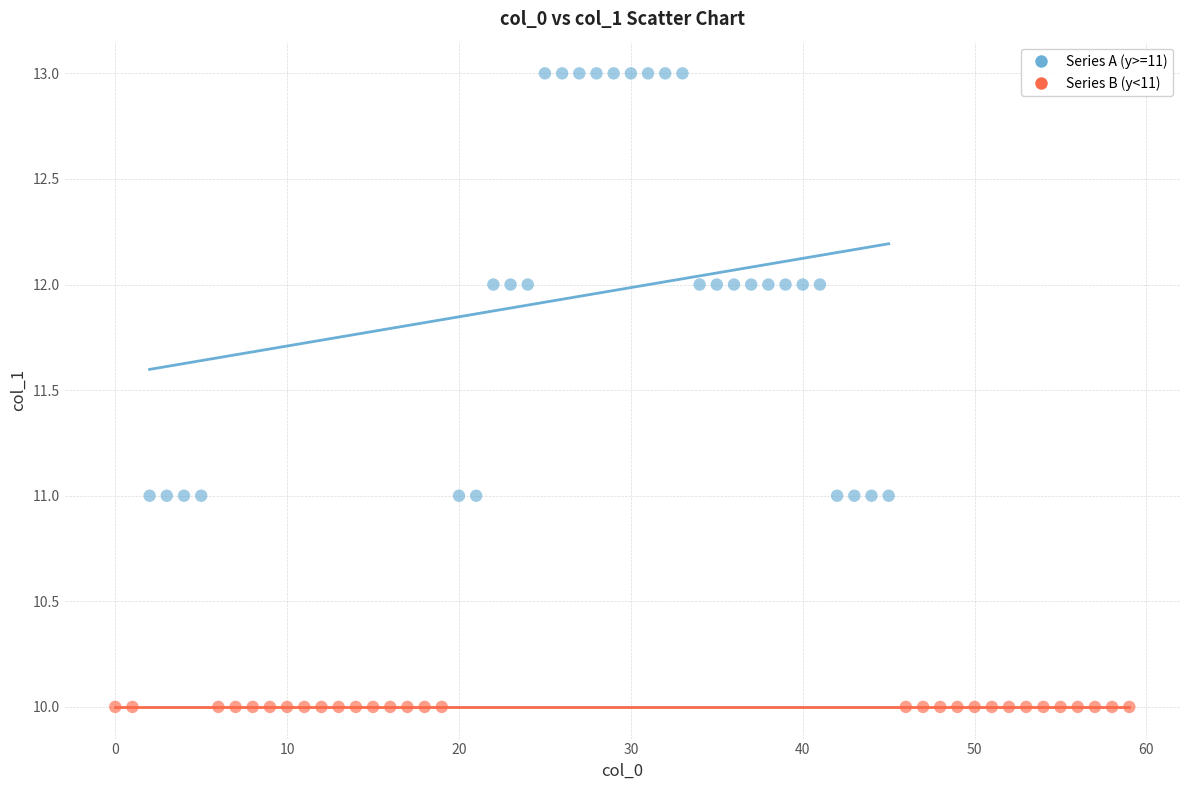

Which series contains the highest Y value?

Series A (y>=11)